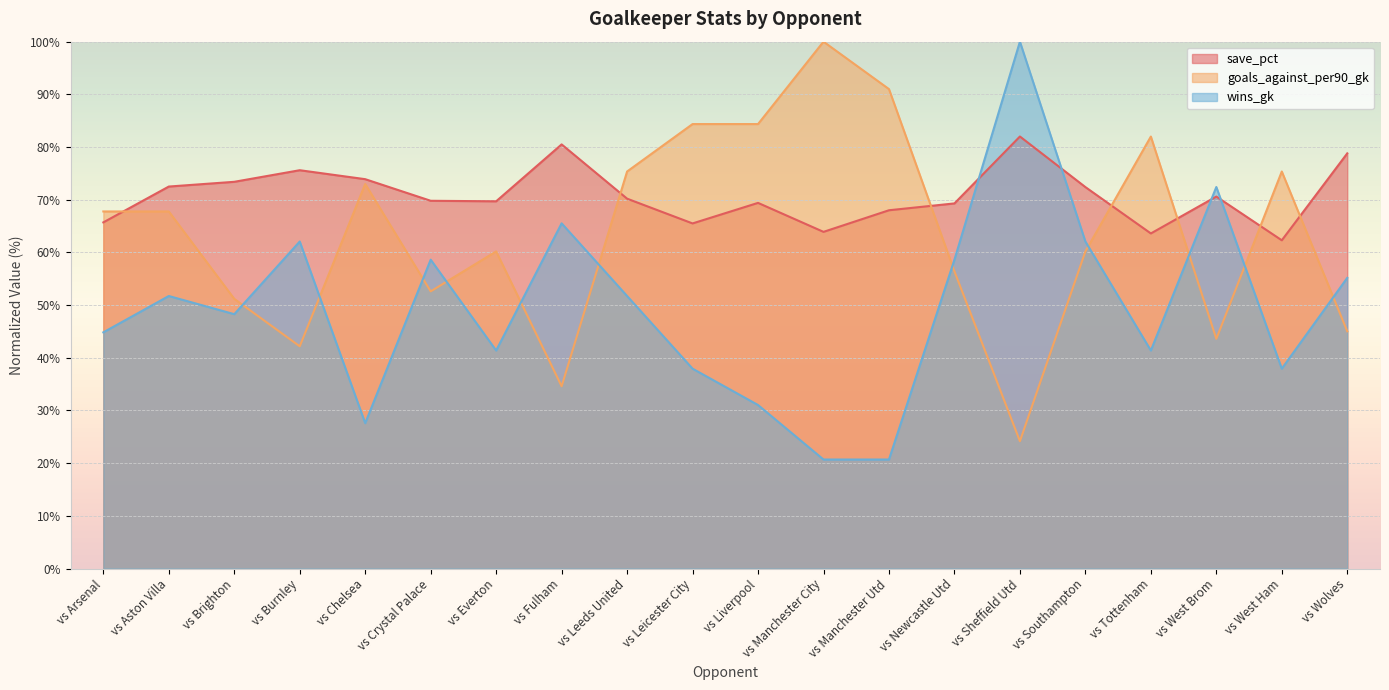

What is the total value across all series at vs Leicester City?

187.8